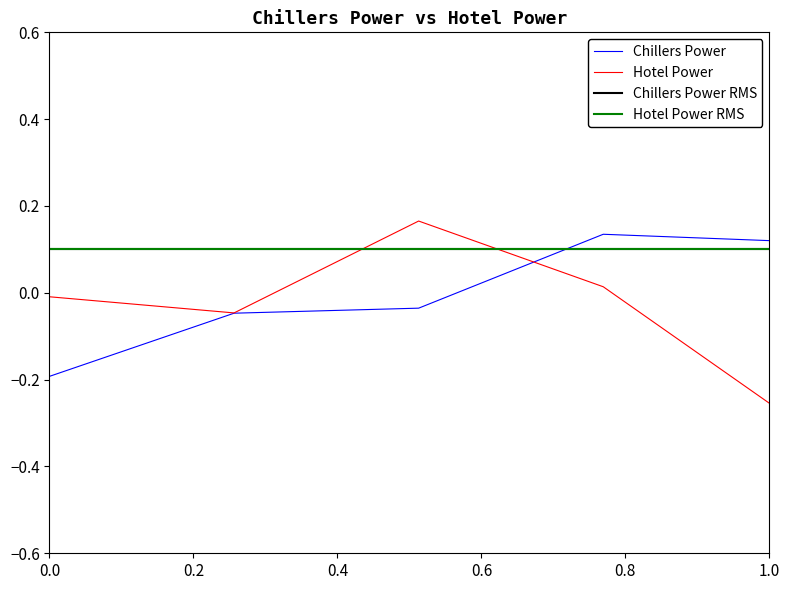

Is it true that Hotel Power equals -0.2 at 35?

False